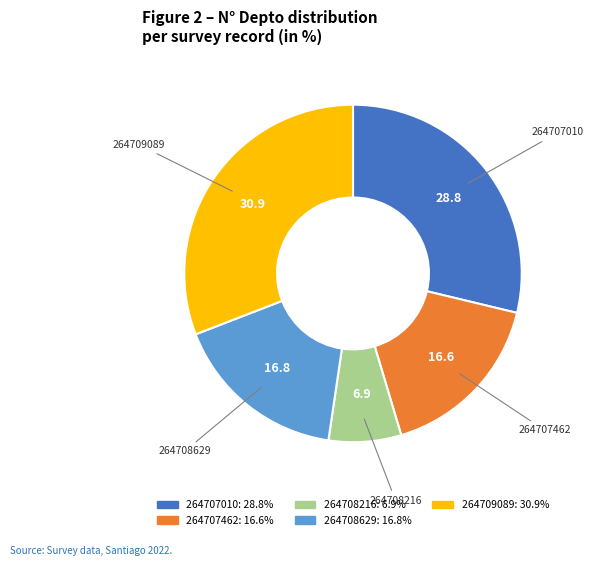

Is there any slice that represents more than half of the pie?

No